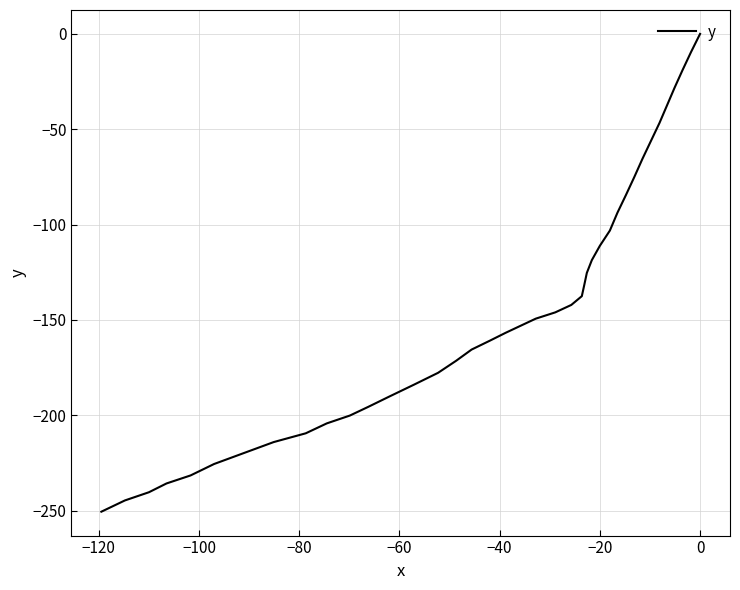

Is it true that the value at 23 is -290.9?

False